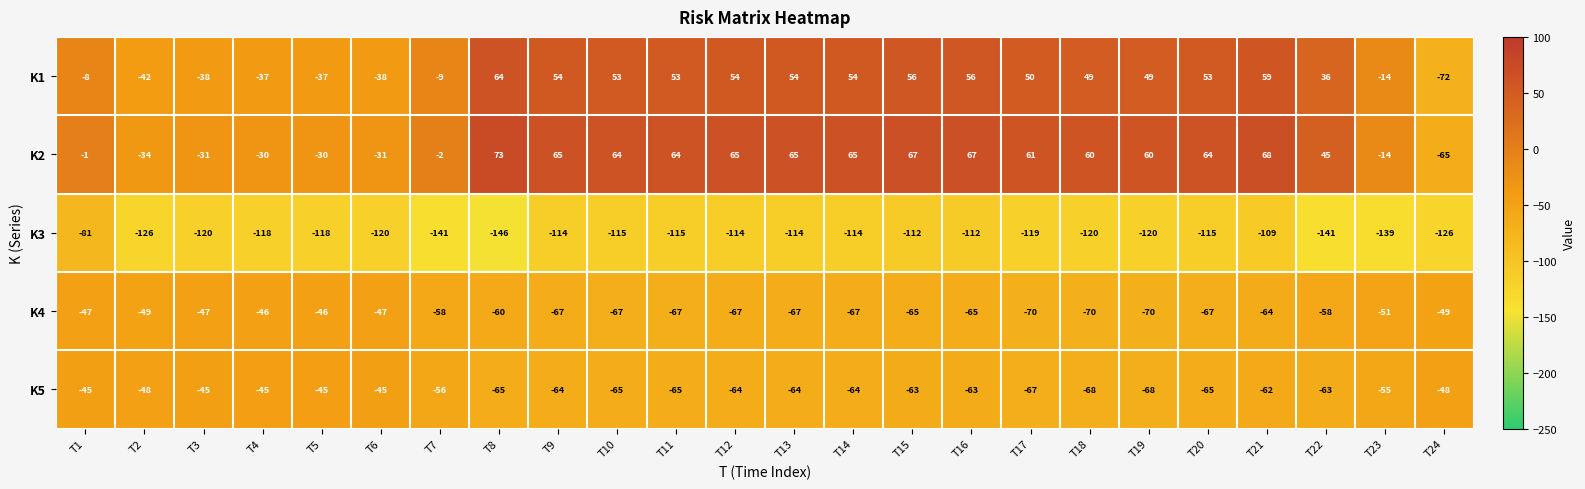

Which label corresponds to the largest value in the chart?

T8